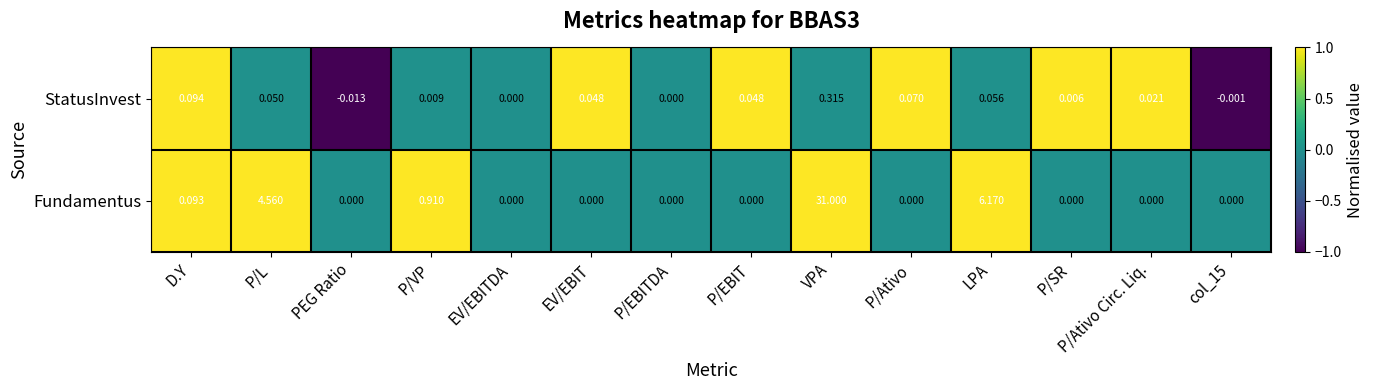

At which label is Fundamentus closest to 15?

LPA